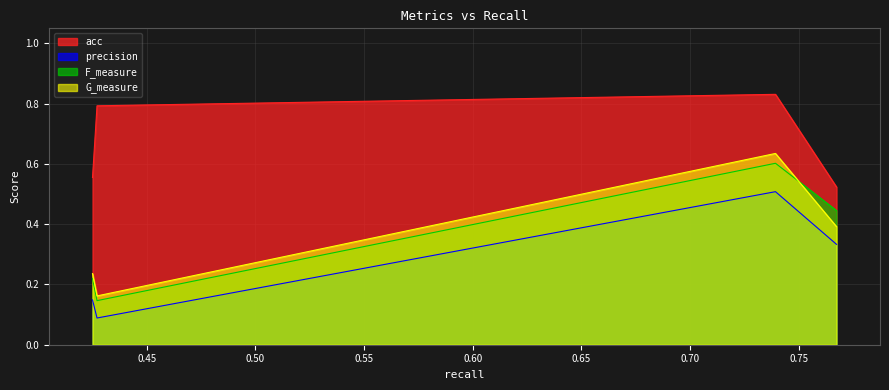

What is the difference between the F_measure values at 0.4250926928970162 and 0.7674041270480227?

0.2